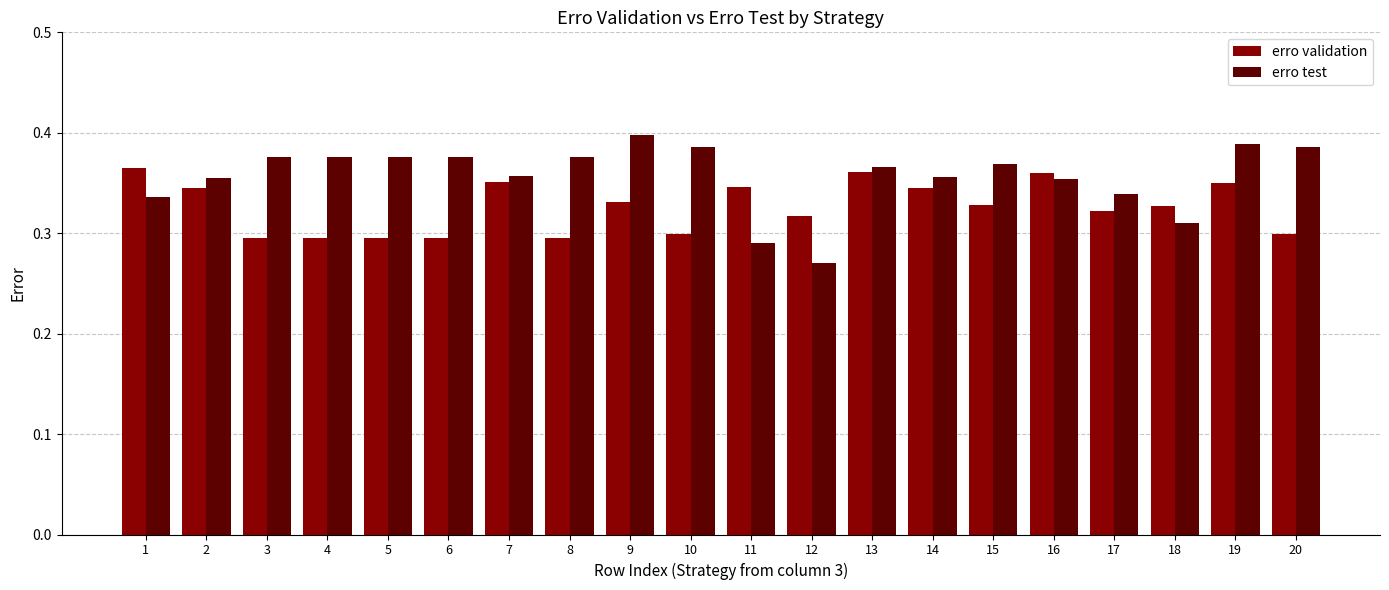

Is it true that erro test equals 0.4 at 9?

True